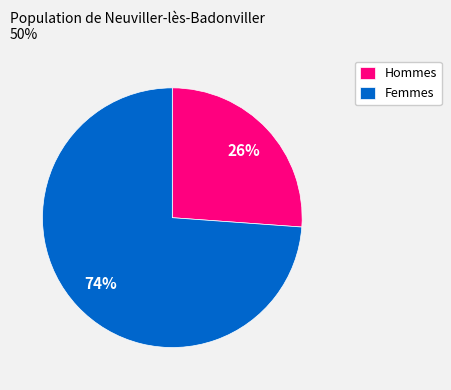

Approximately how many times larger is the value at Hommes compared to Femmes?

0.4